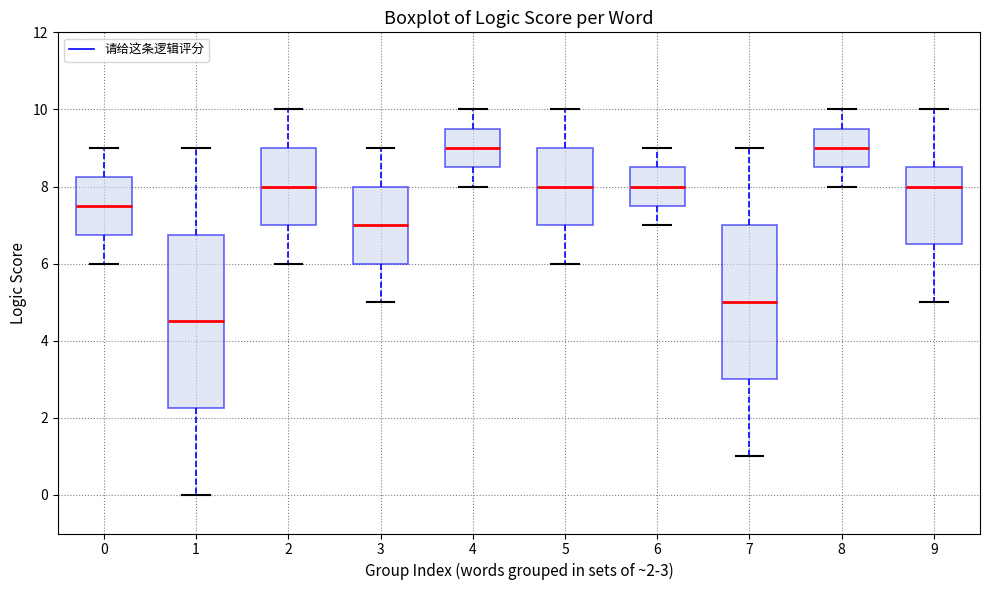

Comparing the boxes themselves (not the whiskers), which one is the tallest?

1